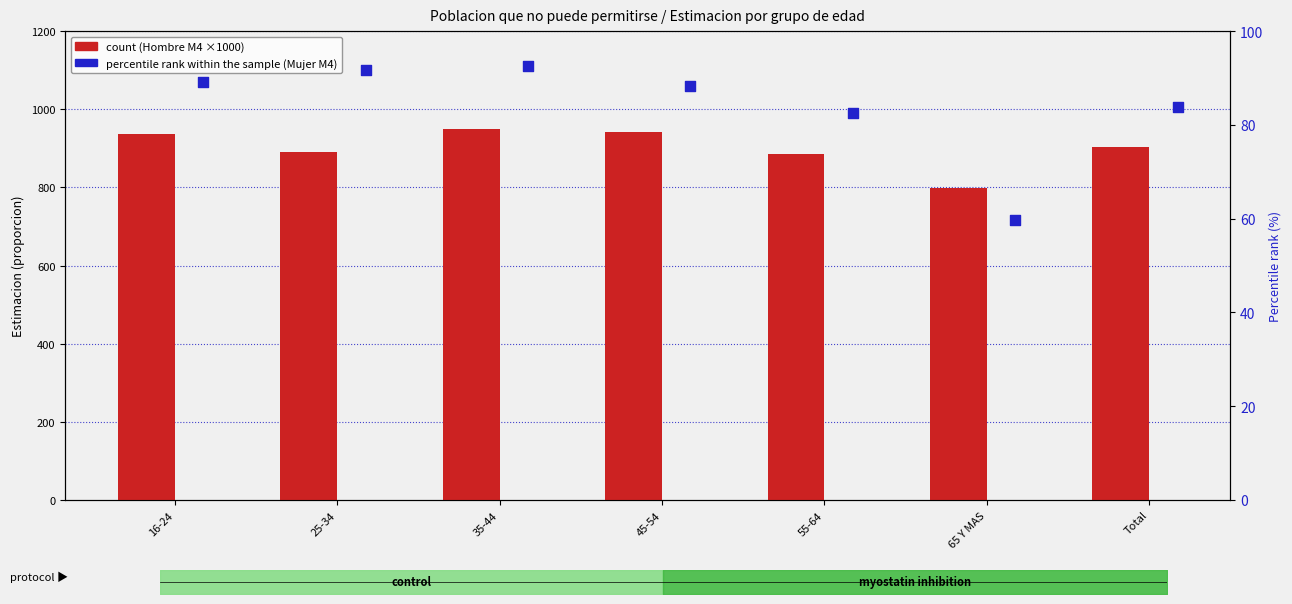

At which category is the sum across all series the highest?

35-44